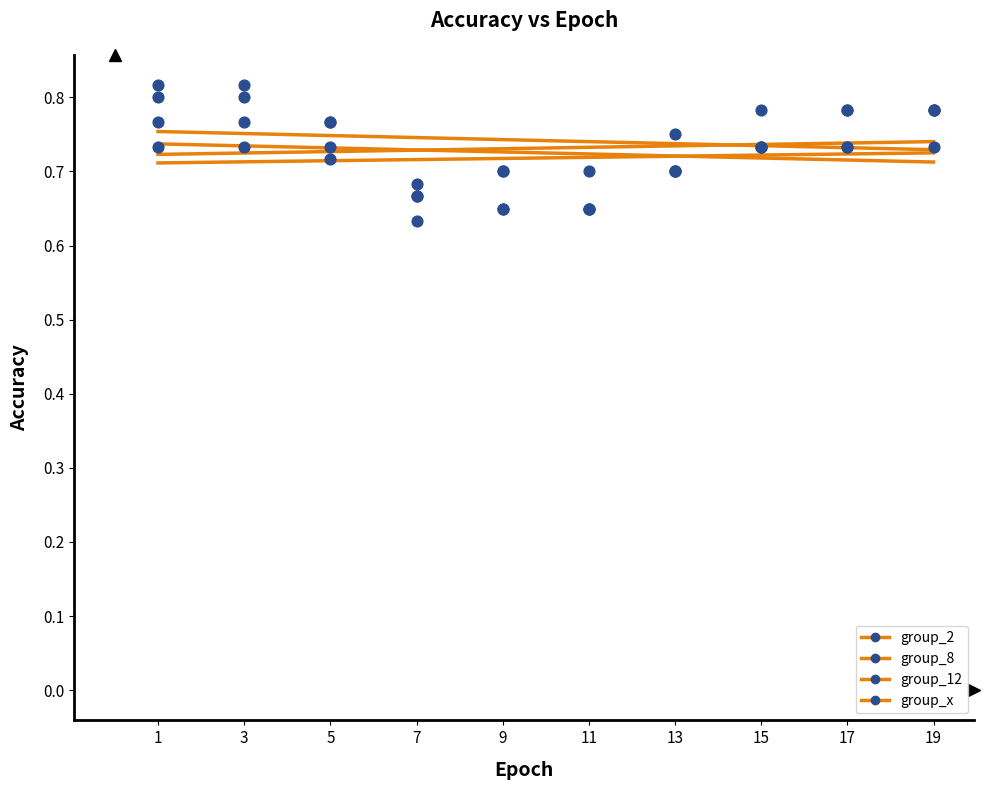

Which series has the largest Y range (max minus min)?

group_2